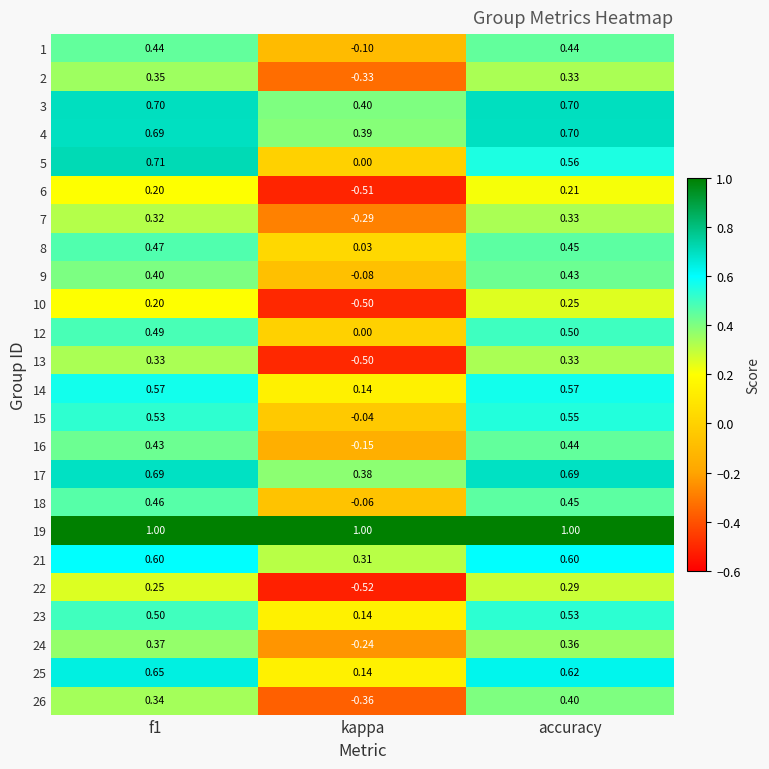

Which category has the lowest value across all series?

kappa